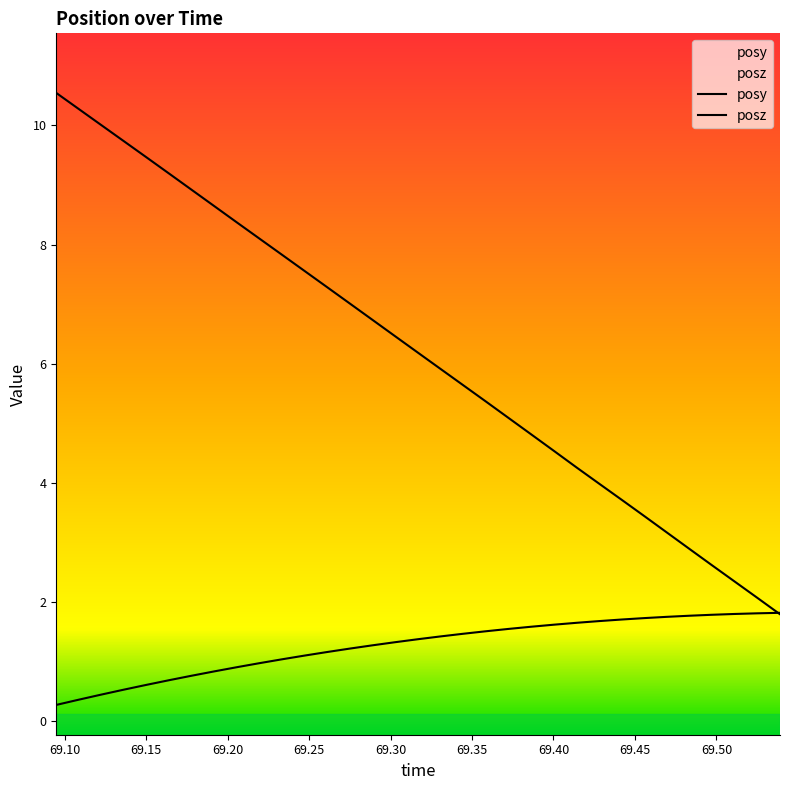

Is this an area chart (filled region under the line)?

No